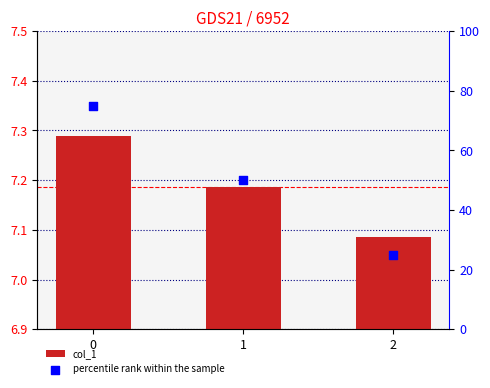

Which series reaches the maximum Y coordinate?

percentile rank within the sample